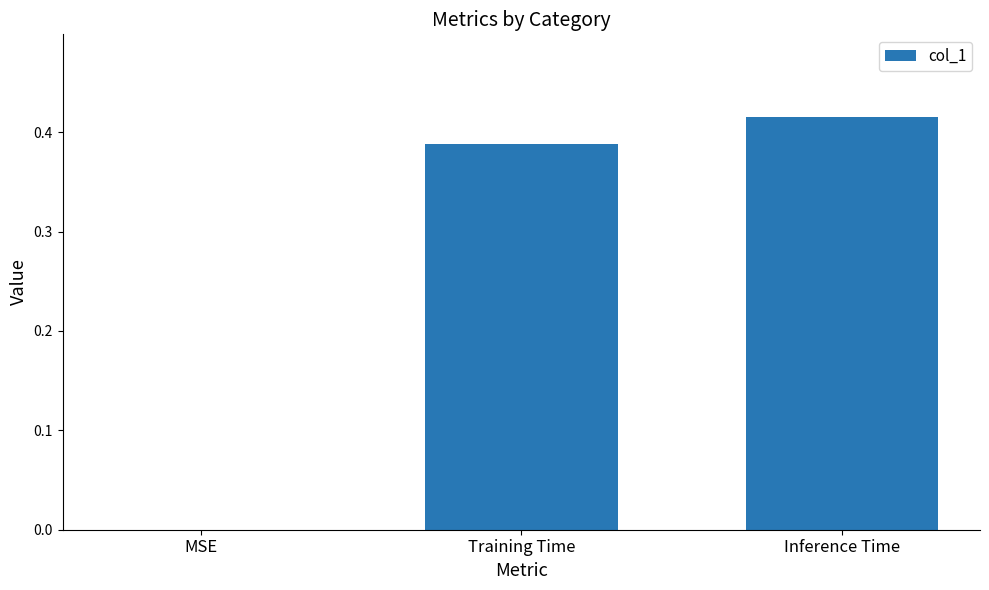

Which label corresponds to the largest value in the chart?

Inference Time